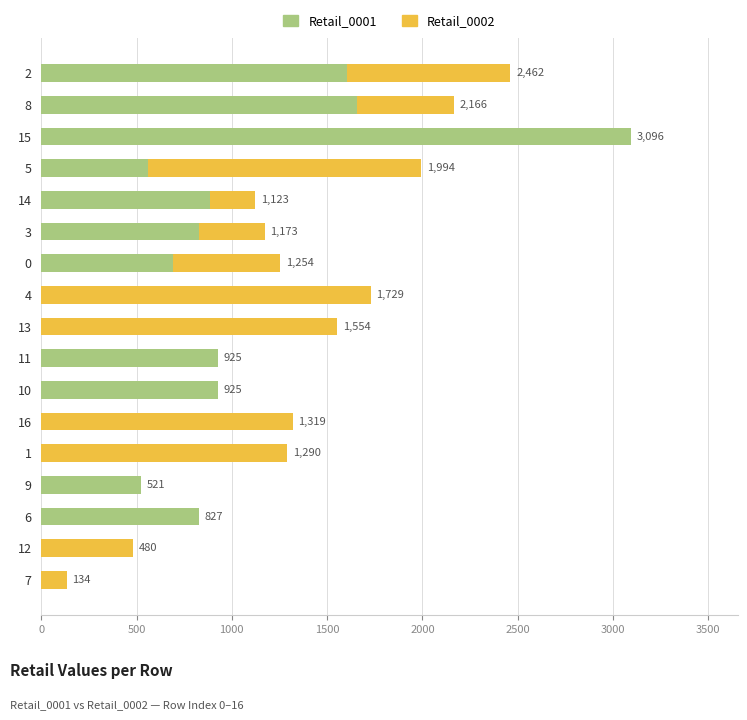

The Retail_0001 series shows 827 at 6. True or false?

True